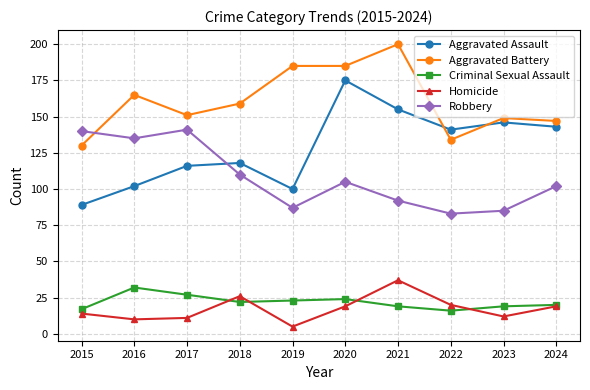

At how many categories does at least one series exceed 59?

10